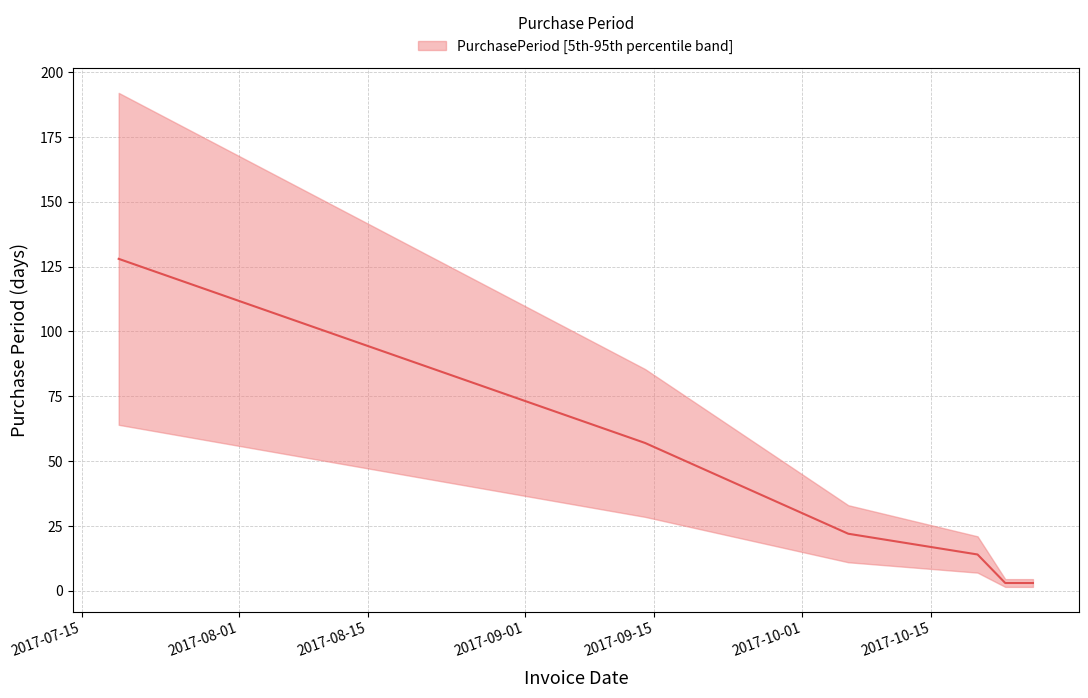

The value at 2017-09-14 is 34. True or false?

False